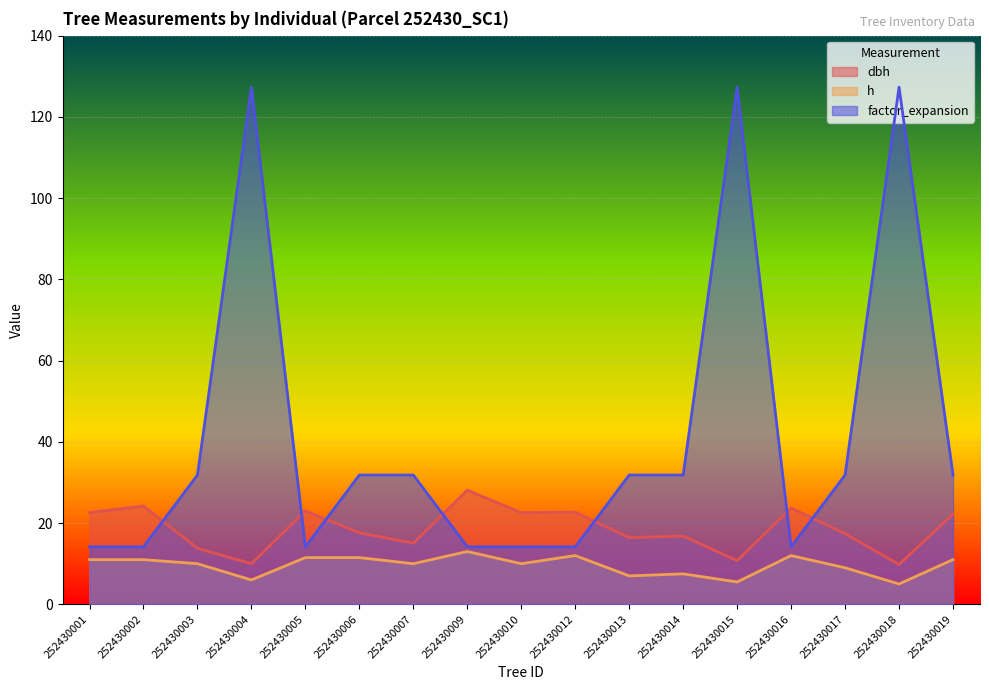

What are all the series names shown in the legend?

dbh, h, factor_expansion